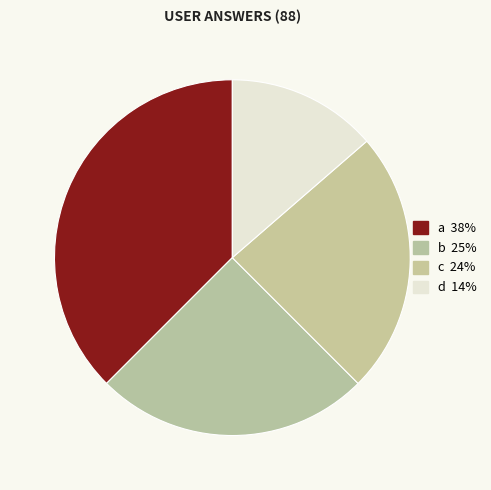

Which slice is the smallest?

d